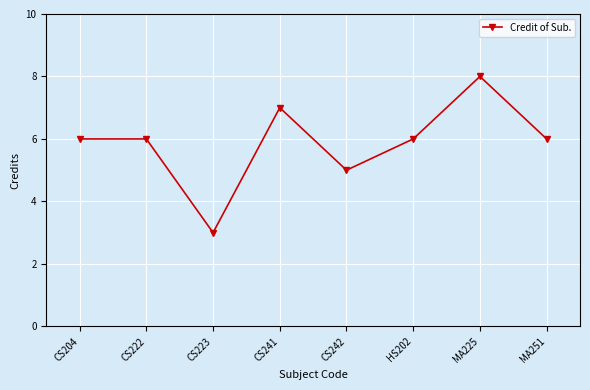

True or false: the data has more than 0 interior local peaks.

True